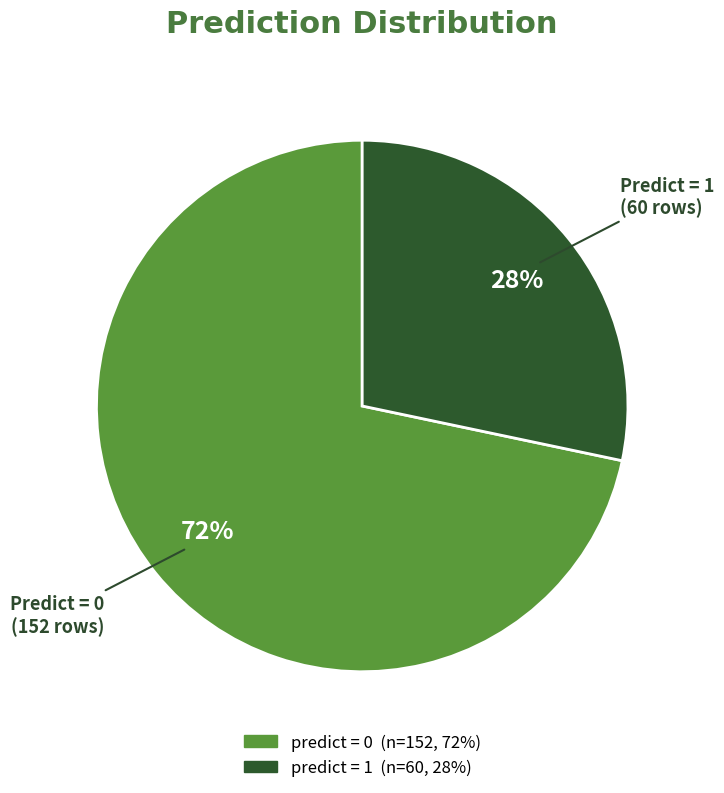

Is there any slice that represents more than half of the pie?

Yes